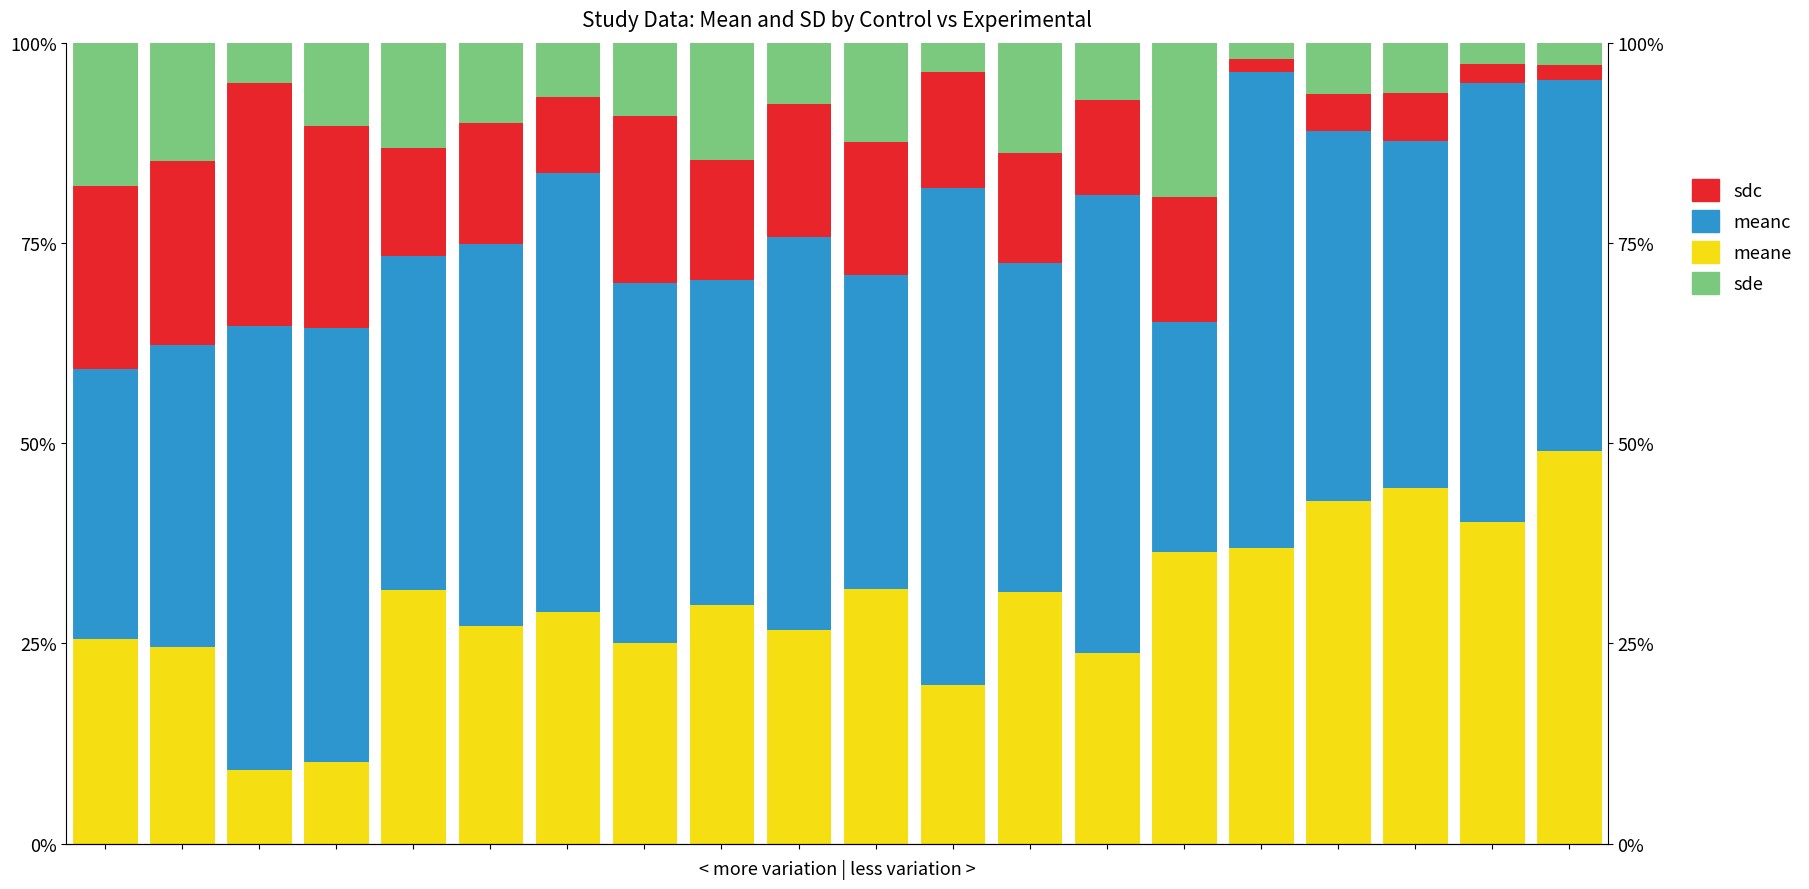

What is the maximum value shown in the chart?

62.1